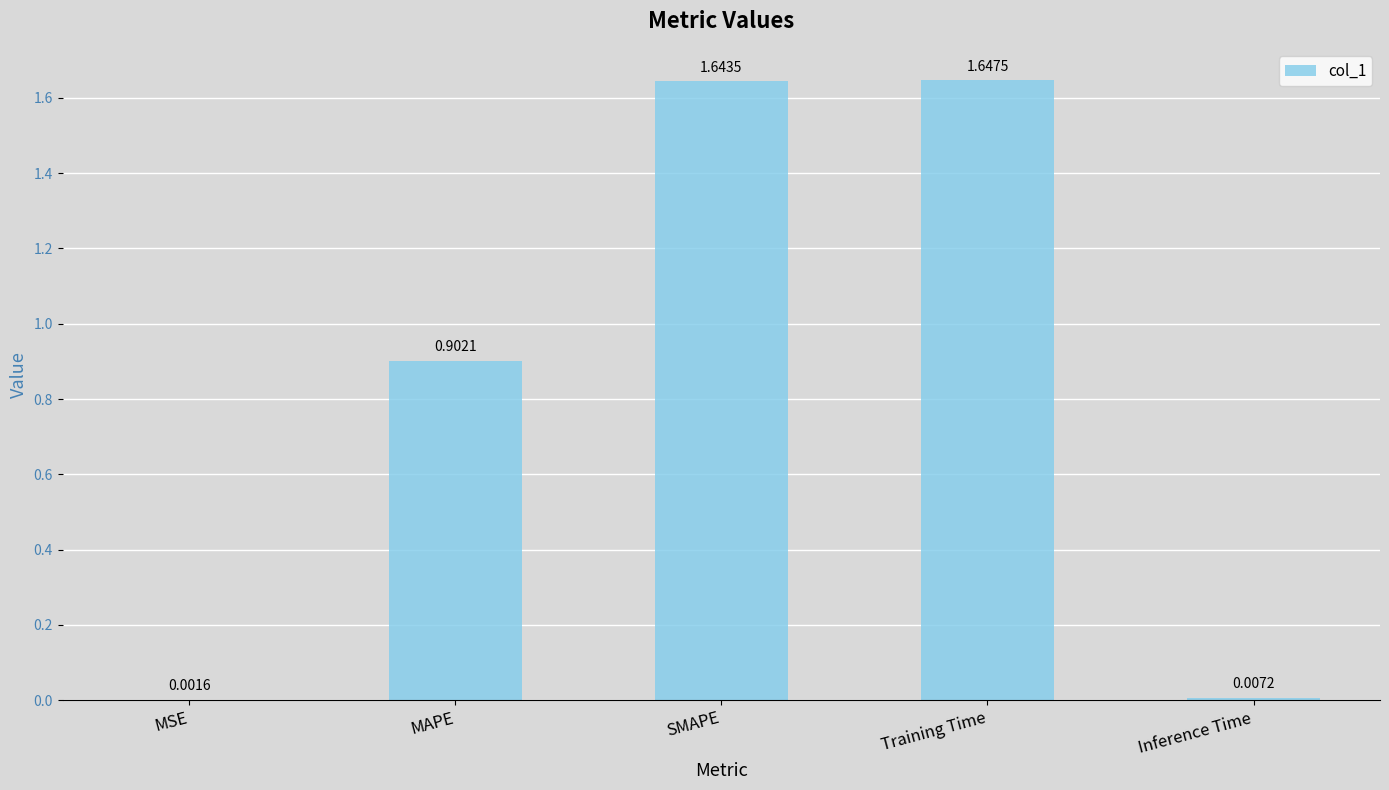

Are the bars horizontal?

No